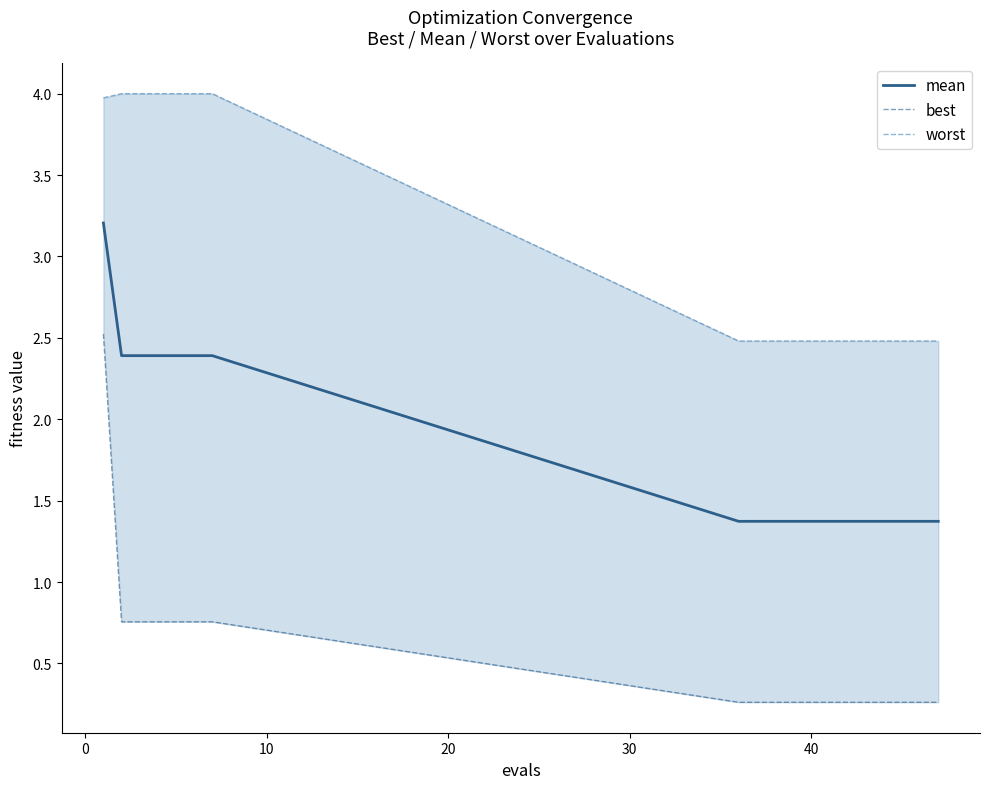

What is the lowest value of the mean series?

1.4